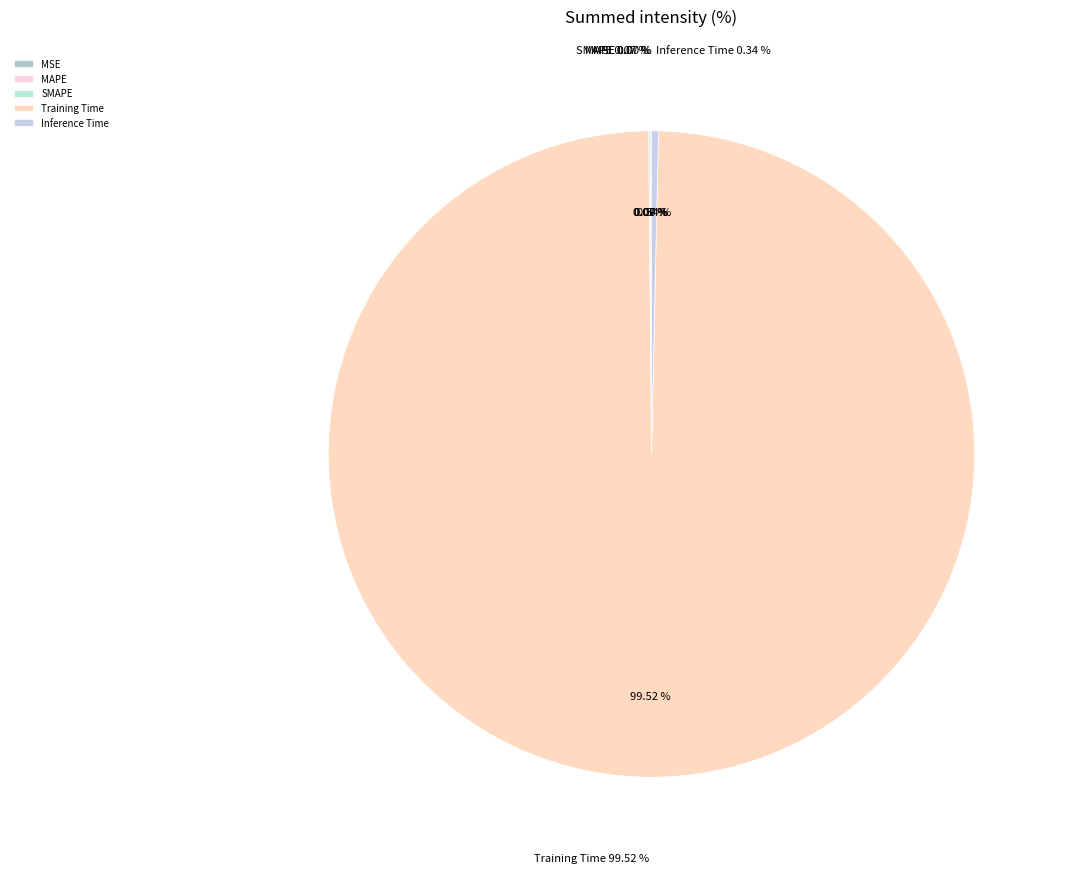

Which slice is the largest?

Training Time